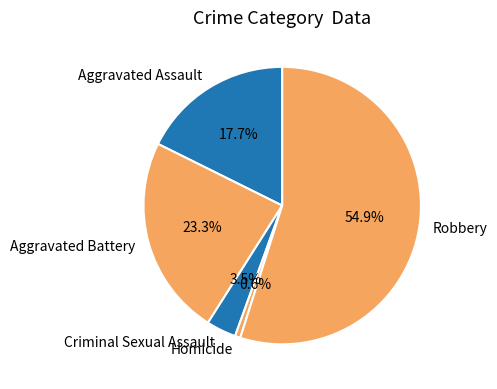

What is the total percentage of Criminal Sexual Assault and Homicide?

4.1%